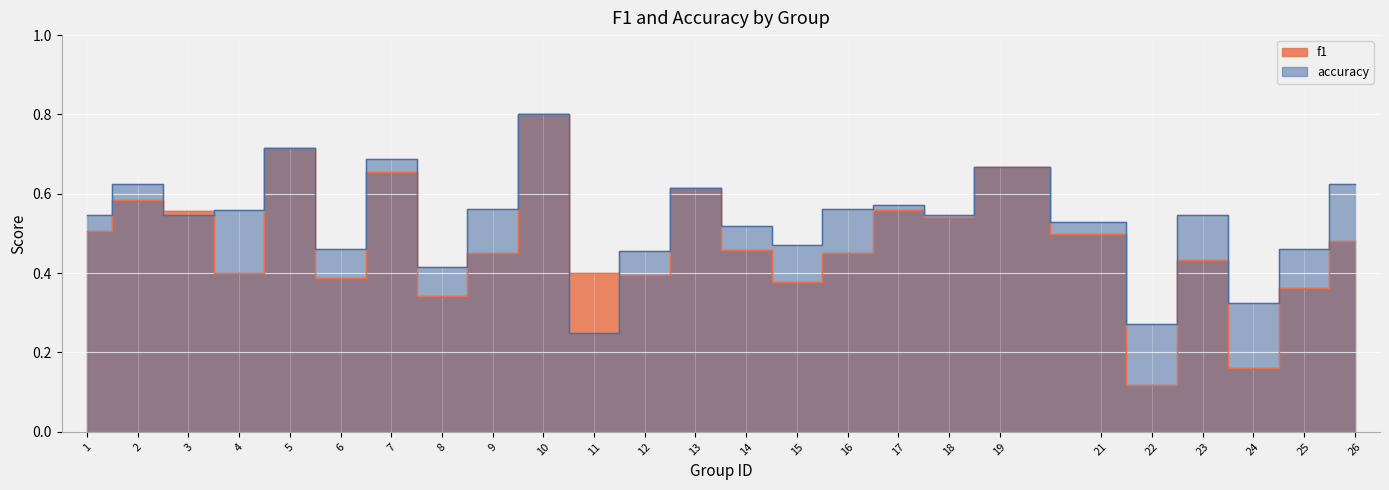

What is the maximum value shown in the chart?

0.8